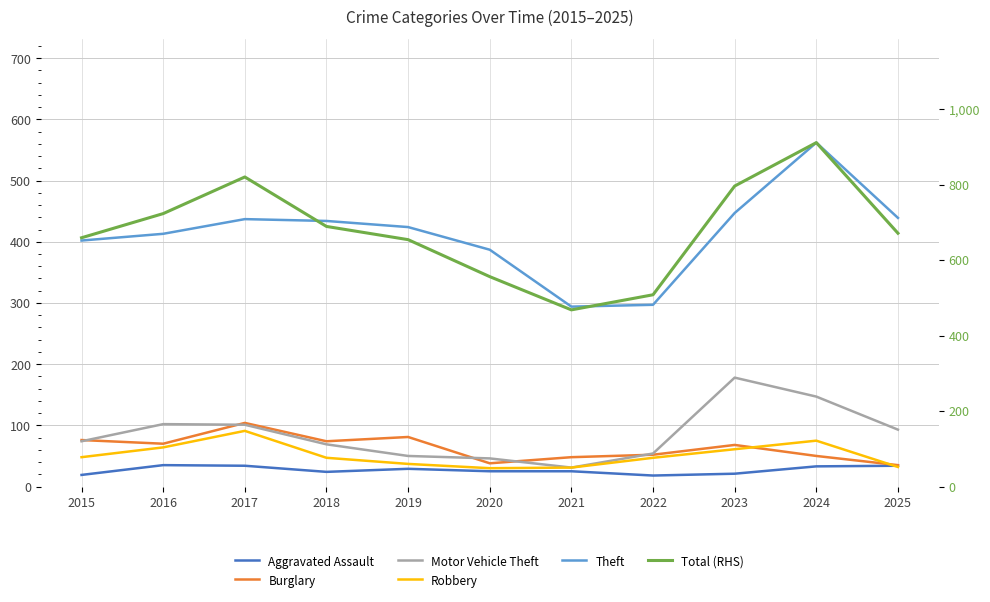

Rank the series by their maximum value, from lowest to highest.

Aggravated Assault, Robbery, Burglary, Motor Vehicle Theft, Theft, Total